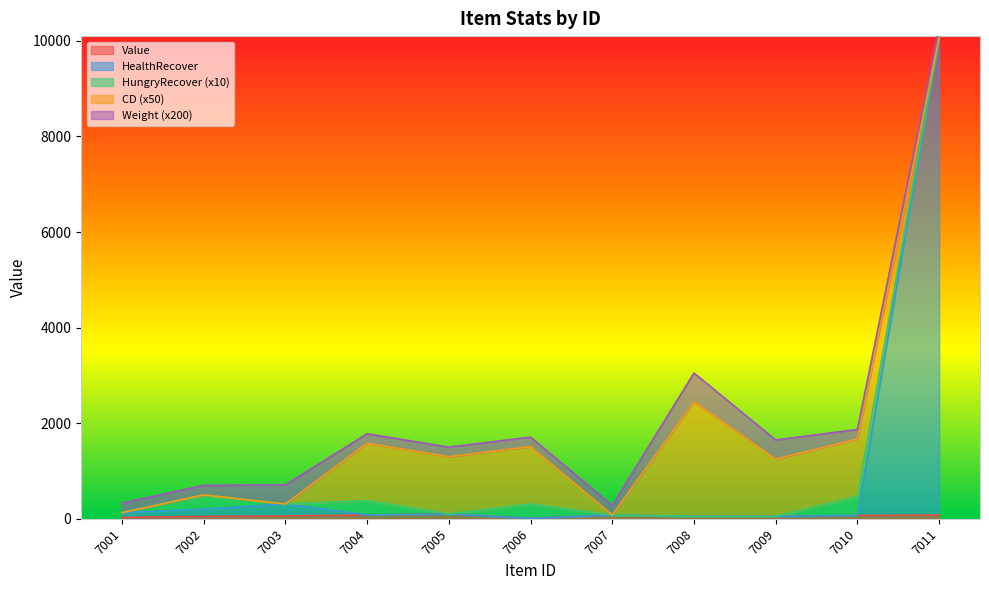

What is the difference between the CD values at 7008 and 7007?

48